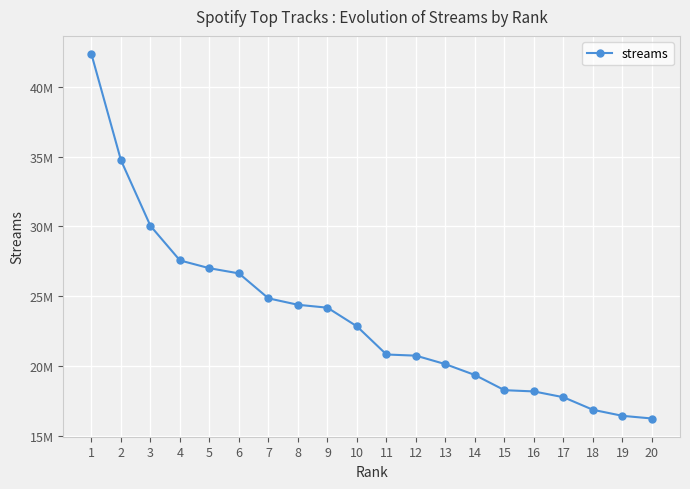

The value at 3 is 18789424. True or false?

False